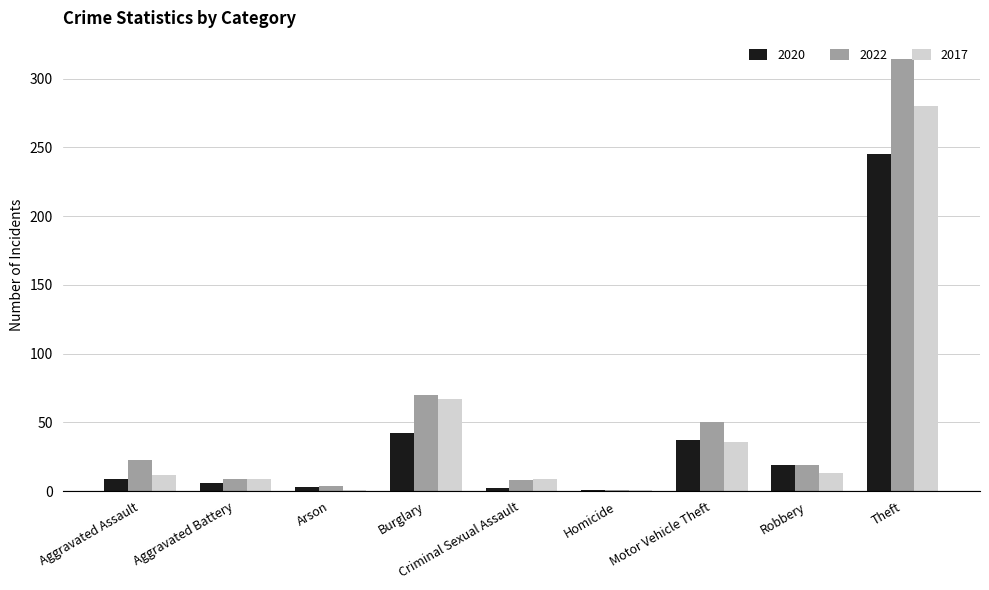

Is the value of 2017 at Aggravated Battery greater than the value of 2022 at Homicide?

Yes